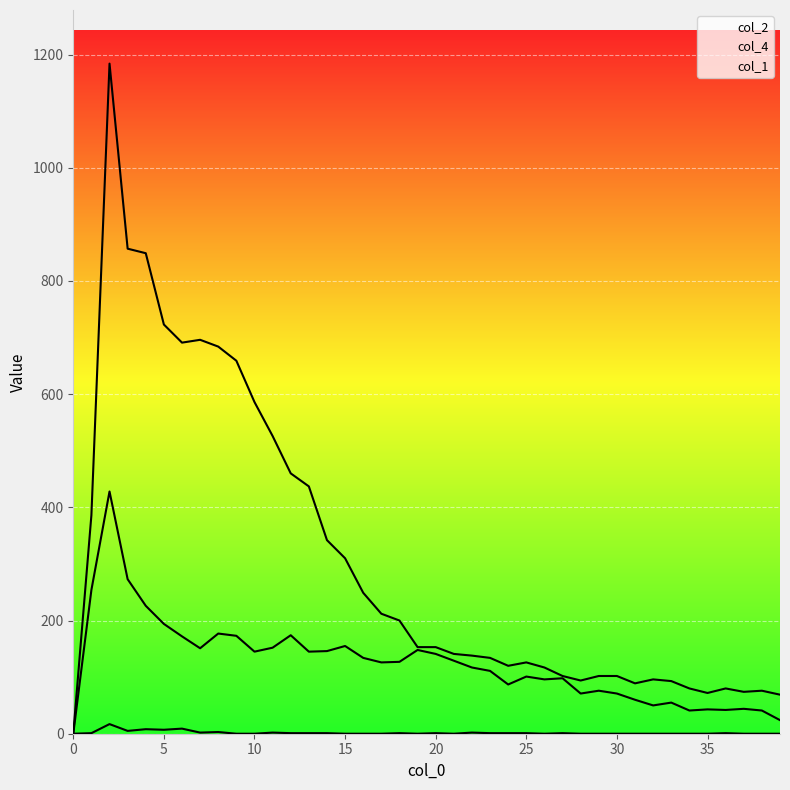

Does the chart display data point markers on the line(s)?

No